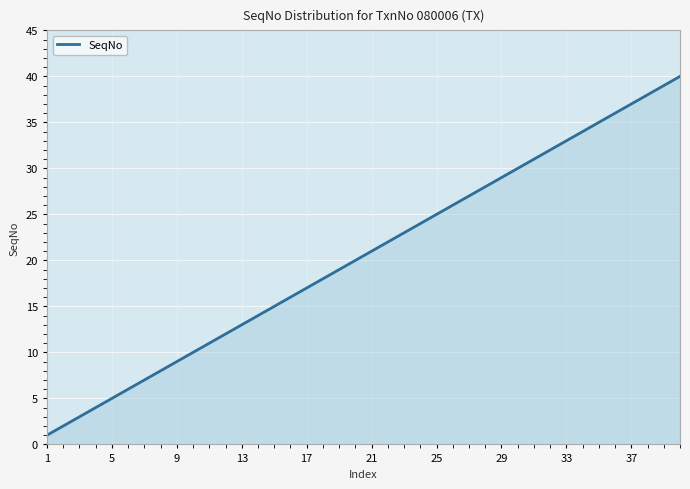

What is the difference between the maximum and minimum values?

39